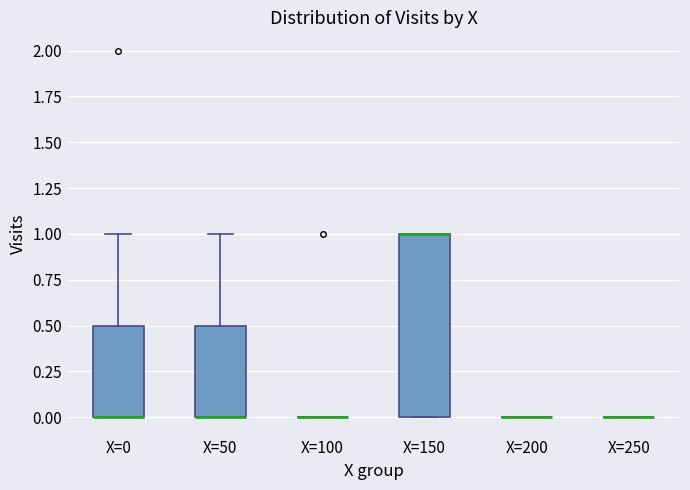

Reading left to right, transcribe this box plot: for each box, give where its median line is, the range the box spans, and where its two whiskers end, as read against the y-axis. The values are not printed on the chart, so give them approximately, as read against the axis.

X=0: median 0.0 (drawn on the box's lower edge), box 0.0 to 0.5, whiskers 0.0 to 1.0
X=50: median 0.0 (drawn on the box's lower edge), box 0.0 to 0.5, whiskers 0.0 to 1.0
X=100: box collapsed to a line at 0.0, whiskers 0.0 to 0.0
X=150: median 1.0 (drawn on the box's upper edge), box 0.0 to 1.0, whiskers 0.0 to 1.0
X=200: box collapsed to a line at 0.0, whiskers 0.0 to 0.0
X=250: box collapsed to a line at 0.0, whiskers 0.0 to 0.0